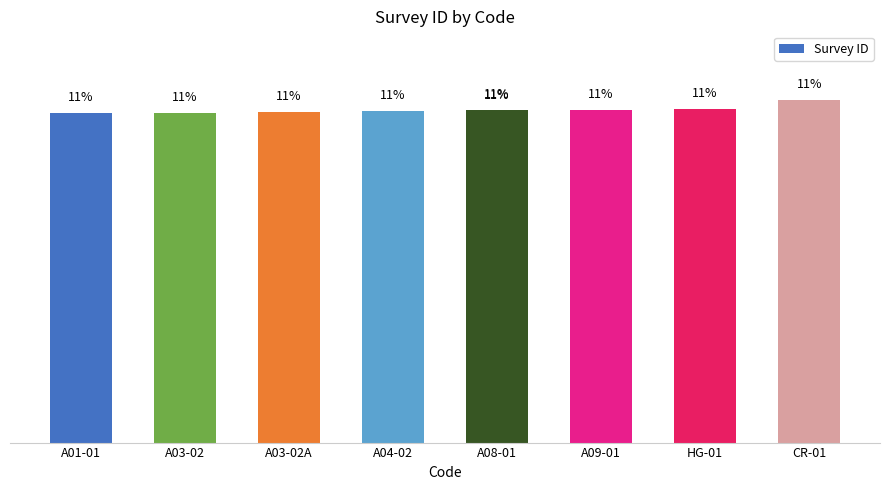

What is the smallest value displayed?

11.0